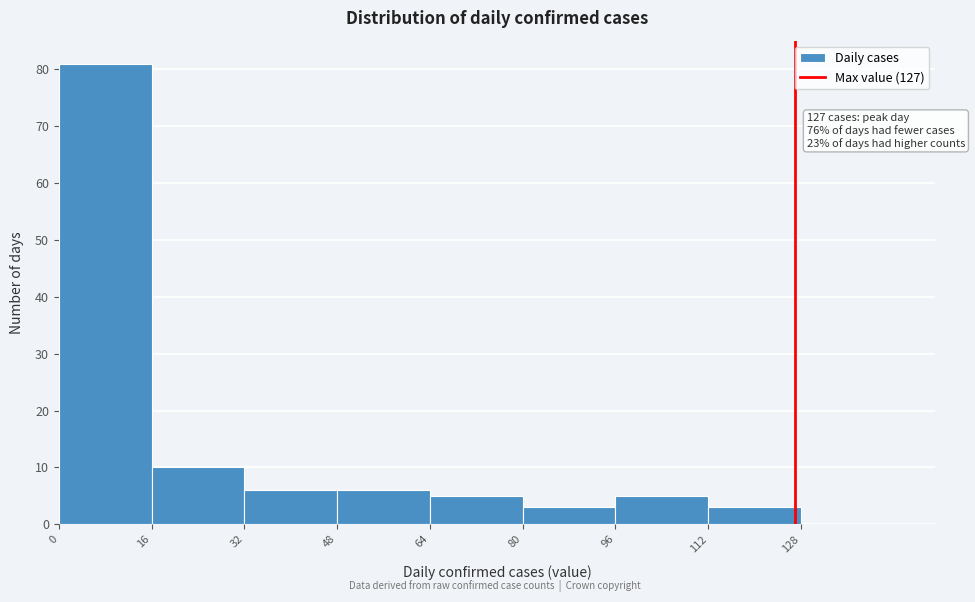

Over which range of the x-axis is the bar tallest?

0 to 16